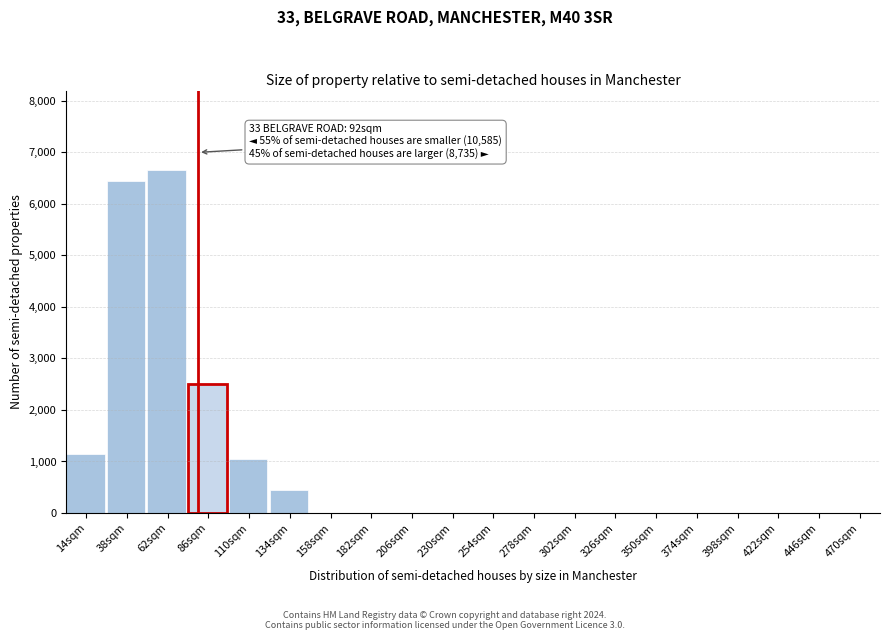

Reading left to right, transcribe all the data shown in this chart.

14sqm=1150	38sqm=6450	62sqm=6650	86sqm=2500	110sqm=1050	134sqm=450	158sqm=0	182sqm=0	206sqm=0	230sqm=0	254sqm=0	278sqm=0	302sqm=0	326sqm=0	350sqm=0	374sqm=0	398sqm=0	422sqm=0	446sqm=0	470sqm=0